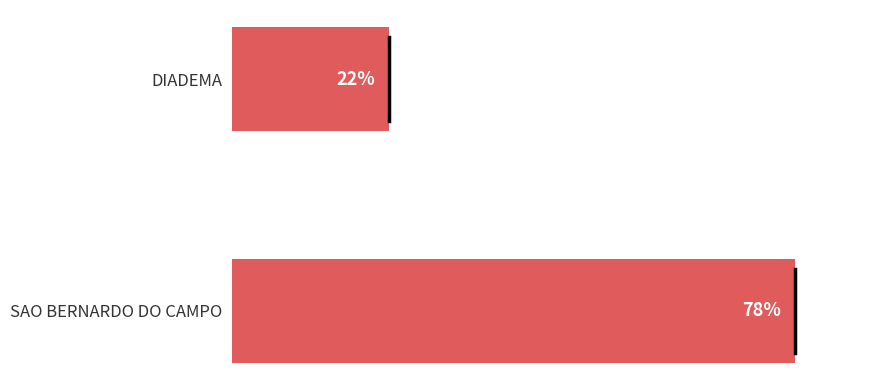

Which category has the lowest value across all series?

DIADEMA